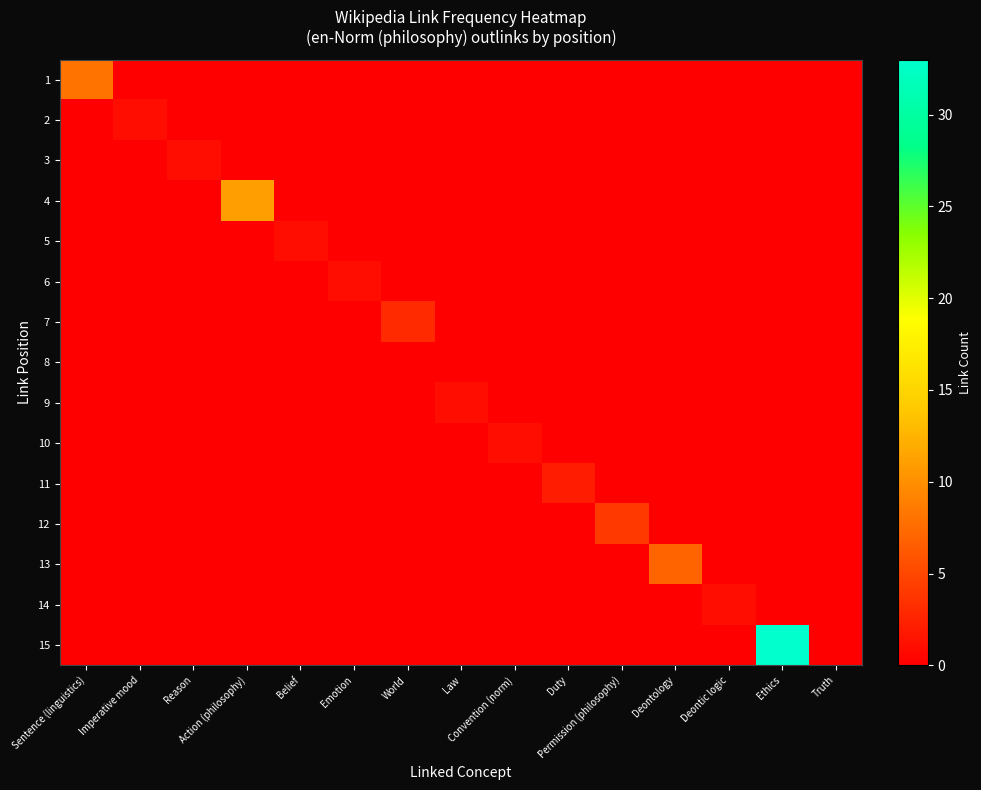

Reading left to right, extract all data points from this chart.

1: Sentence (linguistics)=8	Imperative mood=0	Reason=0	Action (philosophy)=0	Belief=0	Emotion=0	World=0	Law=0	Convention (norm)=0	Duty=0	Permission (philosophy)=0	Deontology=0	Deontic logic=0	Ethics=0	Truth=0
2: Sentence (linguistics)=0	Imperative mood=1	Reason=0	Action (philosophy)=0	Belief=0	Emotion=0	World=0	Law=0	Convention (norm)=0	Duty=0	Permission (philosophy)=0	Deontology=0	Deontic logic=0	Ethics=0	Truth=0
3: Sentence (linguistics)=0	Imperative mood=0	Reason=1	Action (philosophy)=0	Belief=0	Emotion=0	World=0	Law=0	Convention (norm)=0	Duty=0	Permission (philosophy)=0	Deontology=0	Deontic logic=0	Ethics=0	Truth=0
4: Sentence (linguistics)=0	Imperative mood=0	Reason=0	Action (philosophy)=11	Belief=0	Emotion=0	World=0	Law=0	Convention (norm)=0	Duty=0	Permission (philosophy)=0	Deontology=0	Deontic logic=0	Ethics=0	Truth=0
5: Sentence (linguistics)=0	Imperative mood=0	Reason=0	Action (philosophy)=0	Belief=1	Emotion=0	World=0	Law=0	Convention (norm)=0	Duty=0	Permission (philosophy)=0	Deontology=0	Deontic logic=0	Ethics=0	Truth=0
6: Sentence (linguistics)=0	Imperative mood=0	Reason=0	Action (philosophy)=0	Belief=0	Emotion=1	World=0	Law=0	Convention (norm)=0	Duty=0	Permission (philosophy)=0	Deontology=0	Deontic logic=0	Ethics=0	Truth=0
7: Sentence (linguistics)=0	Imperative mood=0	Reason=0	Action (philosophy)=0	Belief=0	Emotion=0	World=3	Law=0	Convention (norm)=0	Duty=0	Permission (philosophy)=0	Deontology=0	Deontic logic=0	Ethics=0	Truth=0
8: Sentence (linguistics)=0	Imperative mood=0	Reason=0	Action (philosophy)=0	Belief=0	Emotion=0	World=0	Law=0	Convention (norm)=0	Duty=0	Permission (philosophy)=0	Deontology=0	Deontic logic=0	Ethics=0	Truth=0
9: Sentence (linguistics)=0	Imperative mood=0	Reason=0	Action (philosophy)=0	Belief=0	Emotion=0	World=0	Law=1	Convention (norm)=0	Duty=0	Permission (philosophy)=0	Deontology=0	Deontic logic=0	Ethics=0	Truth=0
10: Sentence (linguistics)=0	Imperative mood=0	Reason=0	Action (philosophy)=0	Belief=0	Emotion=0	World=0	Law=0	Convention (norm)=1	Duty=0	Permission (philosophy)=0	Deontology=0	Deontic logic=0	Ethics=0	Truth=0
11: Sentence (linguistics)=0	Imperative mood=0	Reason=0	Action (philosophy)=0	Belief=0	Emotion=0	World=0	Law=0	Convention (norm)=0	Duty=2	Permission (philosophy)=0	Deontology=0	Deontic logic=0	Ethics=0	Truth=0
12: Sentence (linguistics)=0	Imperative mood=0	Reason=0	Action (philosophy)=0	Belief=0	Emotion=0	World=0	Law=0	Convention (norm)=0	Duty=0	Permission (philosophy)=4	Deontology=0	Deontic logic=0	Ethics=0	Truth=0
13: Sentence (linguistics)=0	Imperative mood=0	Reason=0	Action (philosophy)=0	Belief=0	Emotion=0	World=0	Law=0	Convention (norm)=0	Duty=0	Permission (philosophy)=0	Deontology=7	Deontic logic=0	Ethics=0	Truth=0
14: Sentence (linguistics)=0	Imperative mood=0	Reason=0	Action (philosophy)=0	Belief=0	Emotion=0	World=0	Law=0	Convention (norm)=0	Duty=0	Permission (philosophy)=0	Deontology=0	Deontic logic=1	Ethics=0	Truth=0
15: Sentence (linguistics)=0	Imperative mood=0	Reason=0	Action (philosophy)=0	Belief=0	Emotion=0	World=0	Law=0	Convention (norm)=0	Duty=0	Permission (philosophy)=0	Deontology=0	Deontic logic=0	Ethics=33	Truth=0